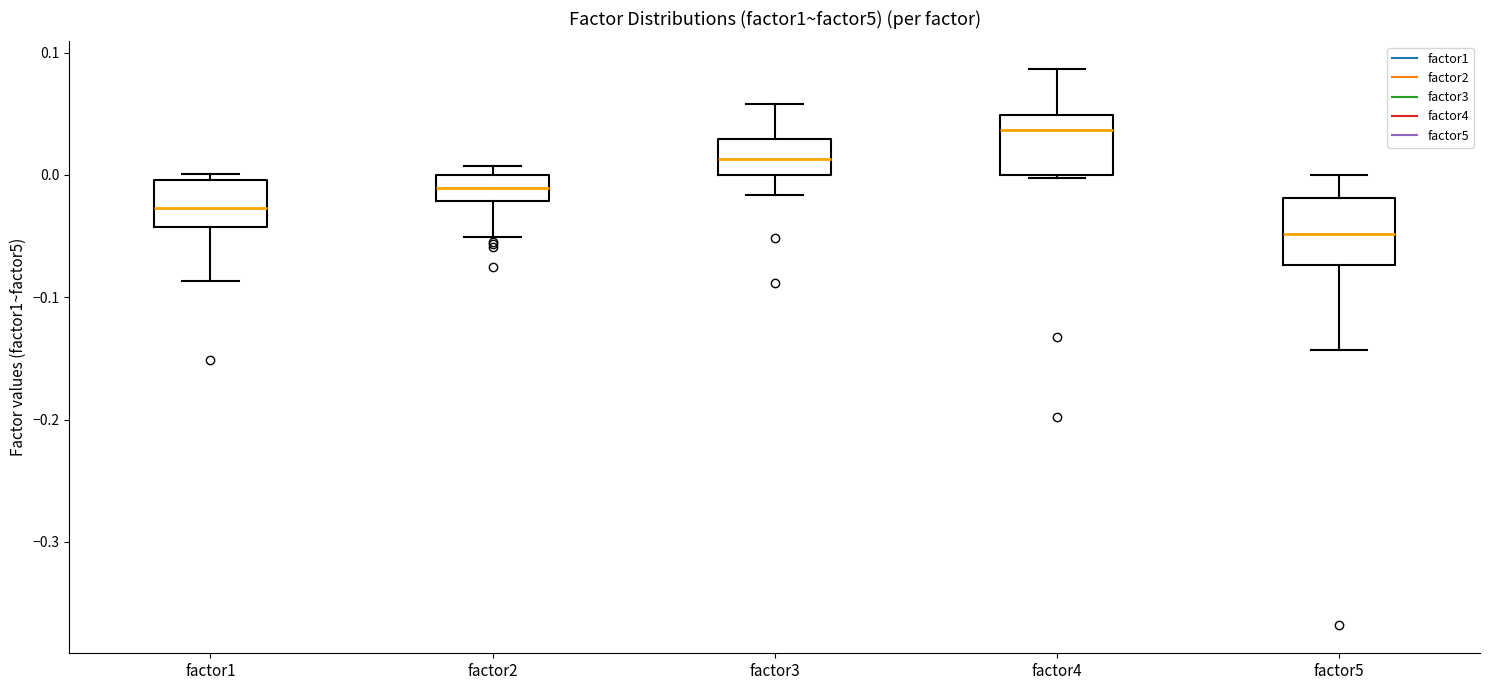

Where is the upper edge of the box for factor4 on the y-axis? The values are not printed on the chart, so give them approximately, as read against the axis.

0.05